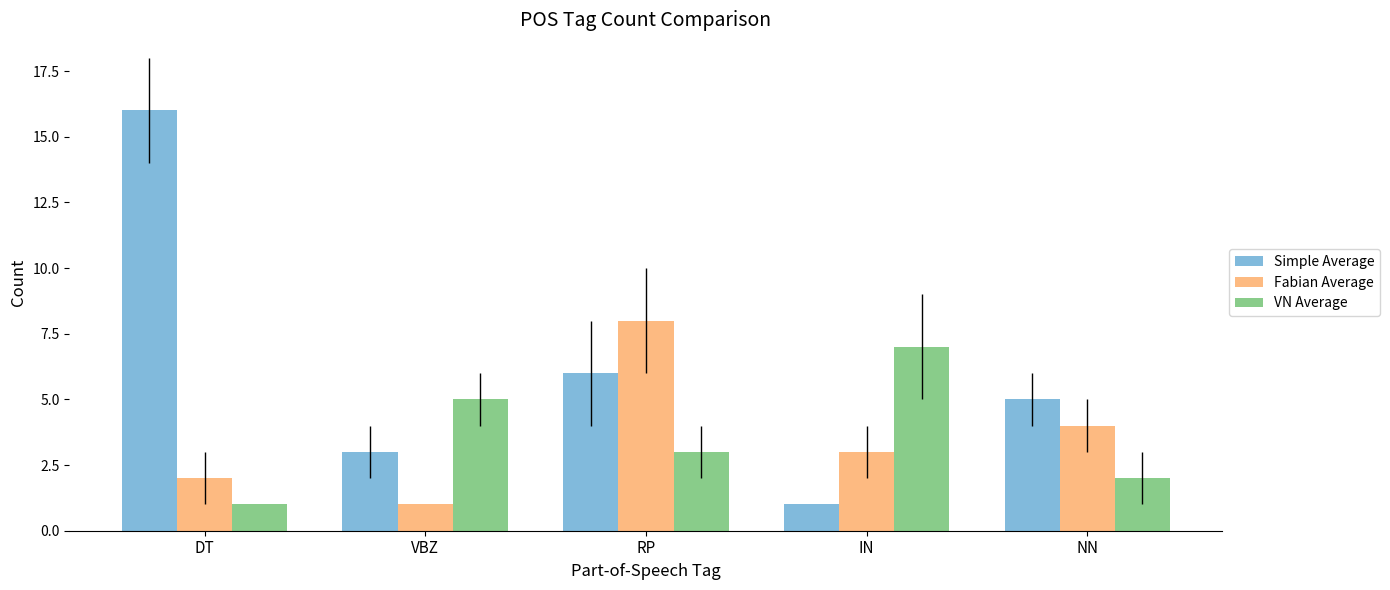

What is the difference between the highest and lowest values at DT?

15